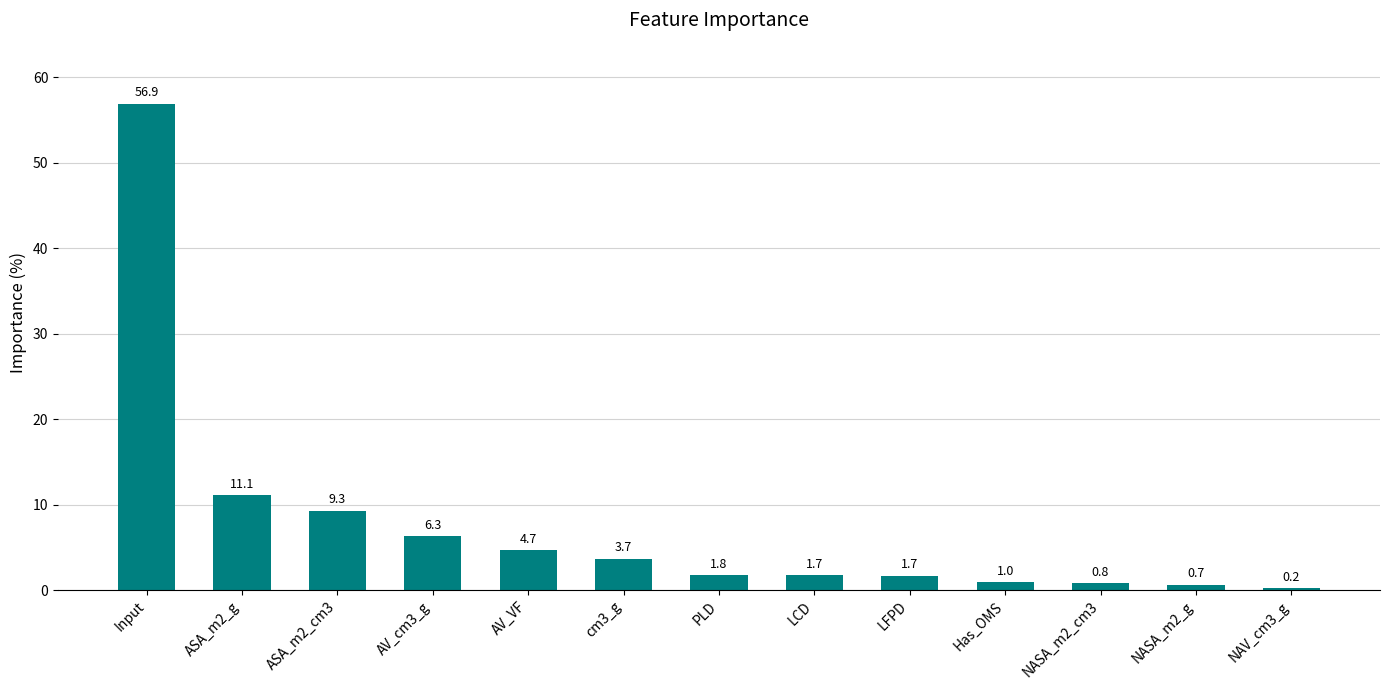

What is the change in value from ASA_m2_cm3 to NAV_cm3_g?

-9.1